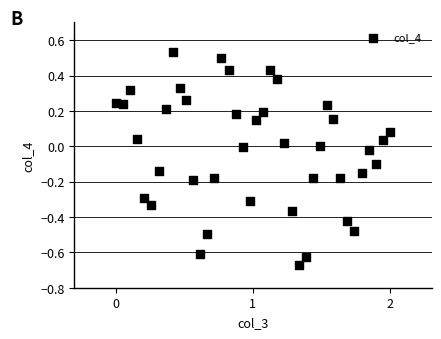

What is the range of X values (max minus min)?

2.0